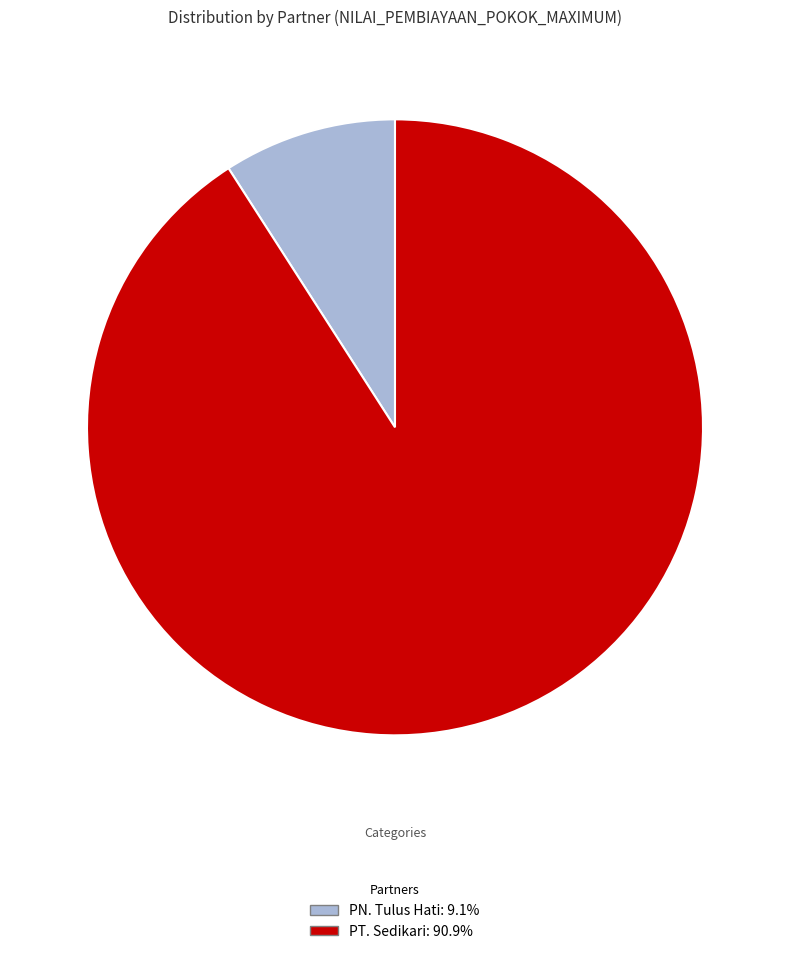

Approximately how many times larger is the value at PN. Tulus Hati compared to PT. Sedikari?

0.1